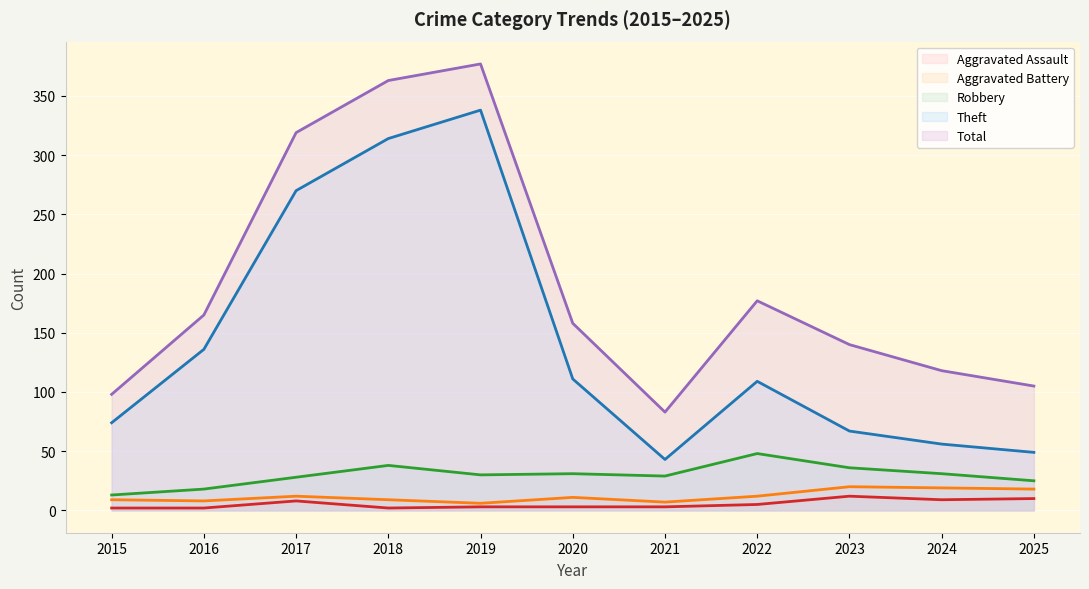

Reading right to left, what are all the values shown in this chart?

Aggravated Assault: 2025=10	2024=9	2023=12	2022=5	2021=3	2020=3	2019=3	2018=2	2017=8	2016=2	2015=2
Aggravated Battery: 2025=18	2024=19	2023=20	2022=12	2021=7	2020=11	2019=6	2018=9	2017=12	2016=8	2015=9
Robbery: 2025=25	2024=31	2023=36	2022=48	2021=29	2020=31	2019=30	2018=38	2017=28	2016=18	2015=13
Theft: 2025=49	2024=56	2023=67	2022=109	2021=43	2020=111	2019=338	2018=314	2017=270	2016=136	2015=74
Total: 2025=105	2024=118	2023=140	2022=177	2021=83	2020=158	2019=377	2018=363	2017=319	2016=165	2015=98